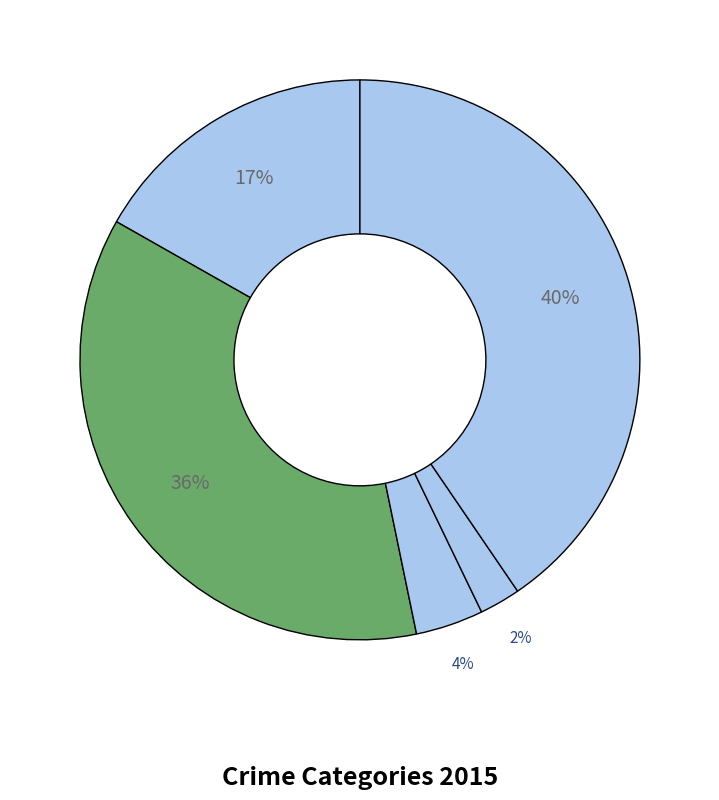

How many segments does this pie chart have?

5